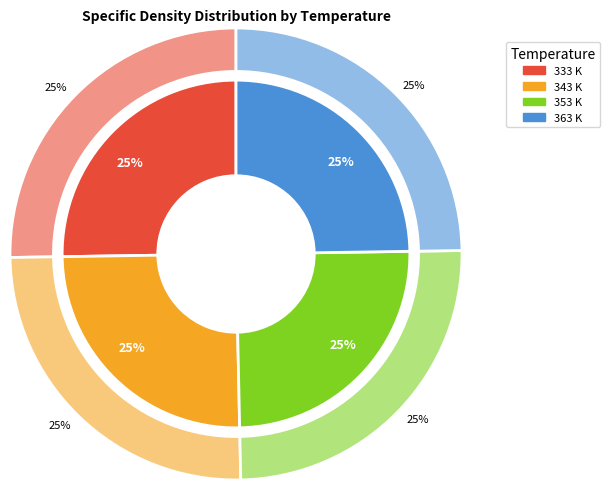

Is 333 K the majority of the pie?

No